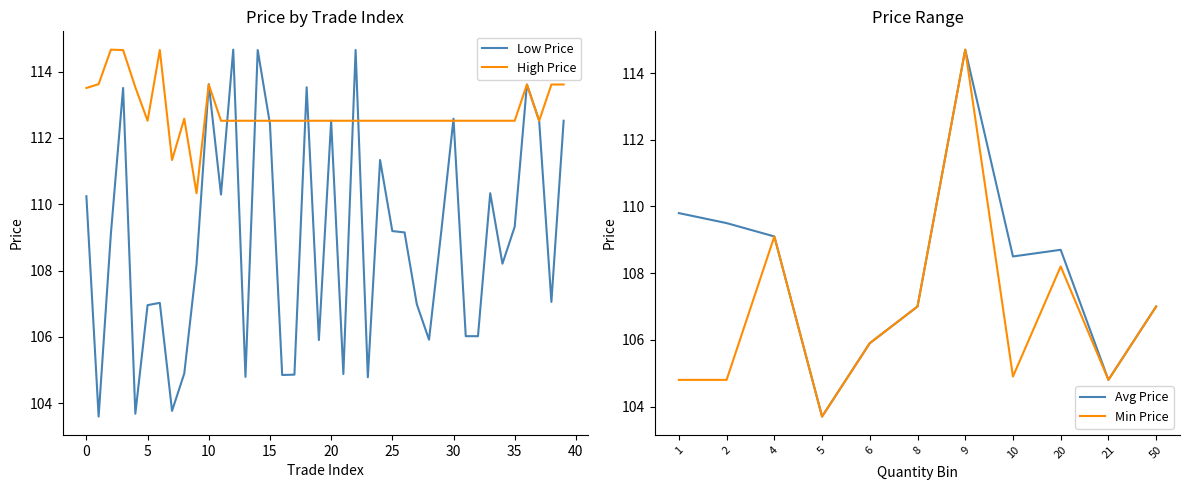

What is the lowest value of the High Price series?

110.3